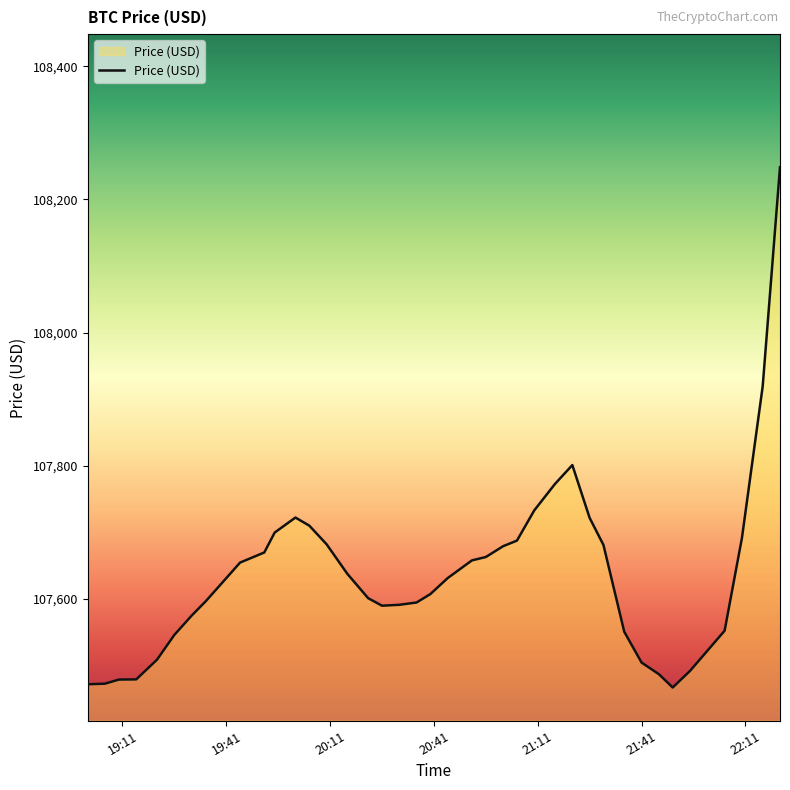

What is the difference between the maximum and minimum values?

782.1